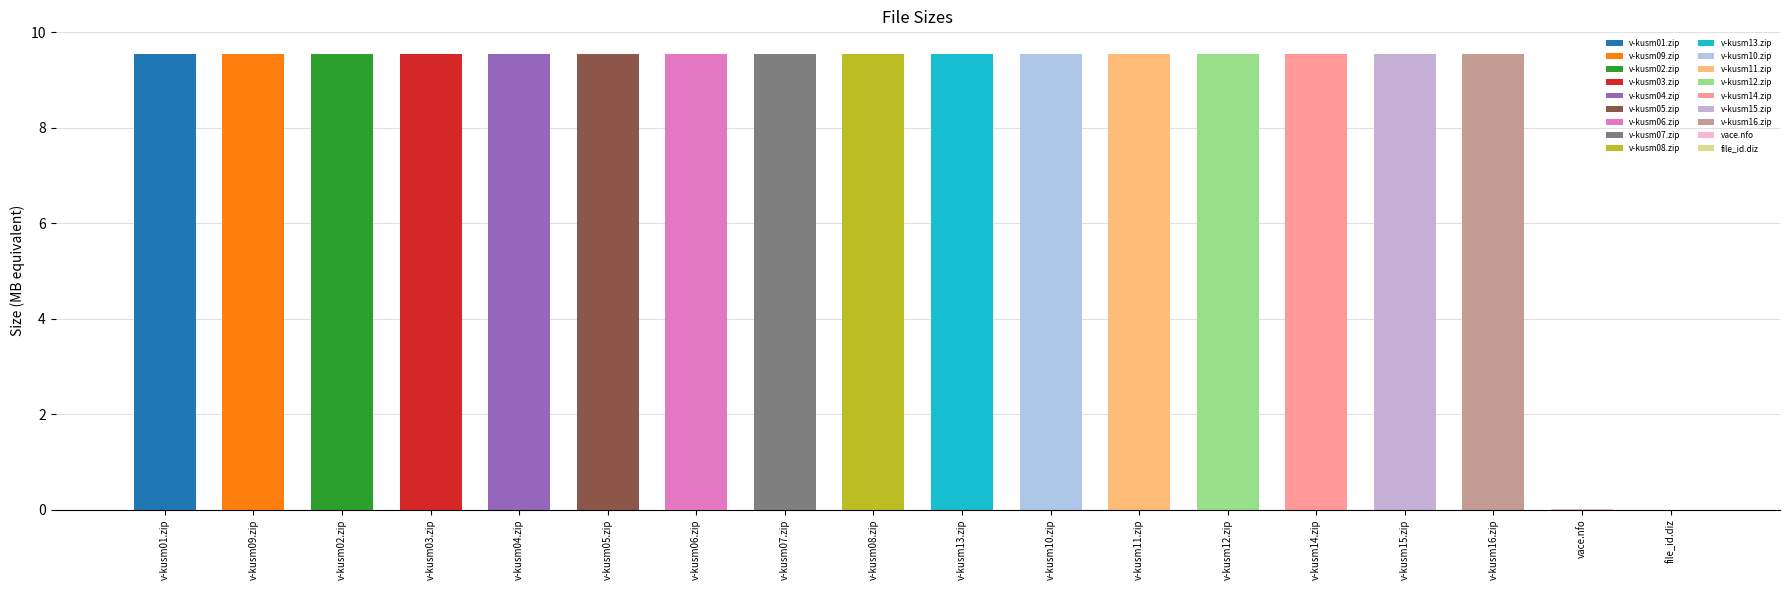

Rank the categories by value from highest to lowest.

v-kusm01.zip, v-kusm09.zip, v-kusm02.zip, v-kusm03.zip, v-kusm04.zip, v-kusm05.zip, v-kusm06.zip, v-kusm07.zip, v-kusm08.zip, v-kusm13.zip, v-kusm10.zip, v-kusm11.zip, v-kusm12.zip, v-kusm14.zip, v-kusm15.zip, v-kusm16.zip, vace.nfo, file_id.diz